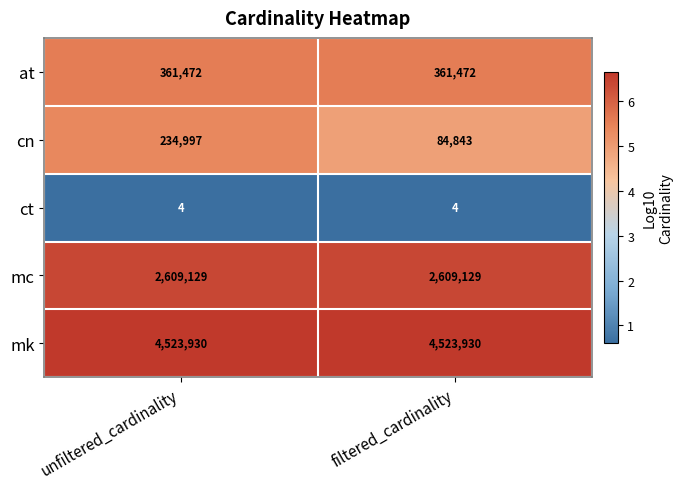

Between unfiltered_cardinality and filtered_cardinality, which series saw the biggest shift?

cn